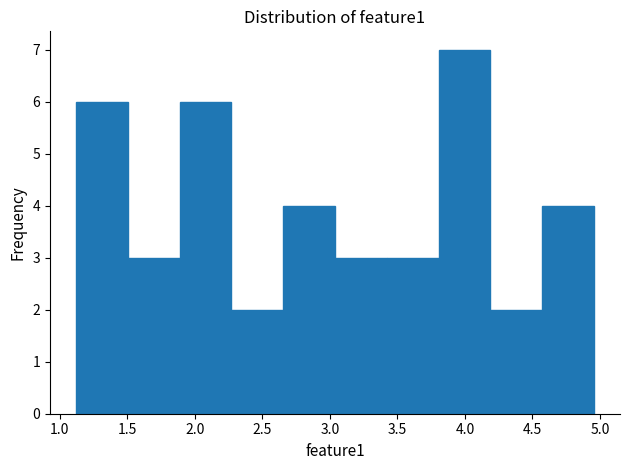

Over which range of the x-axis is the bar tallest?

3.80 to 4.20